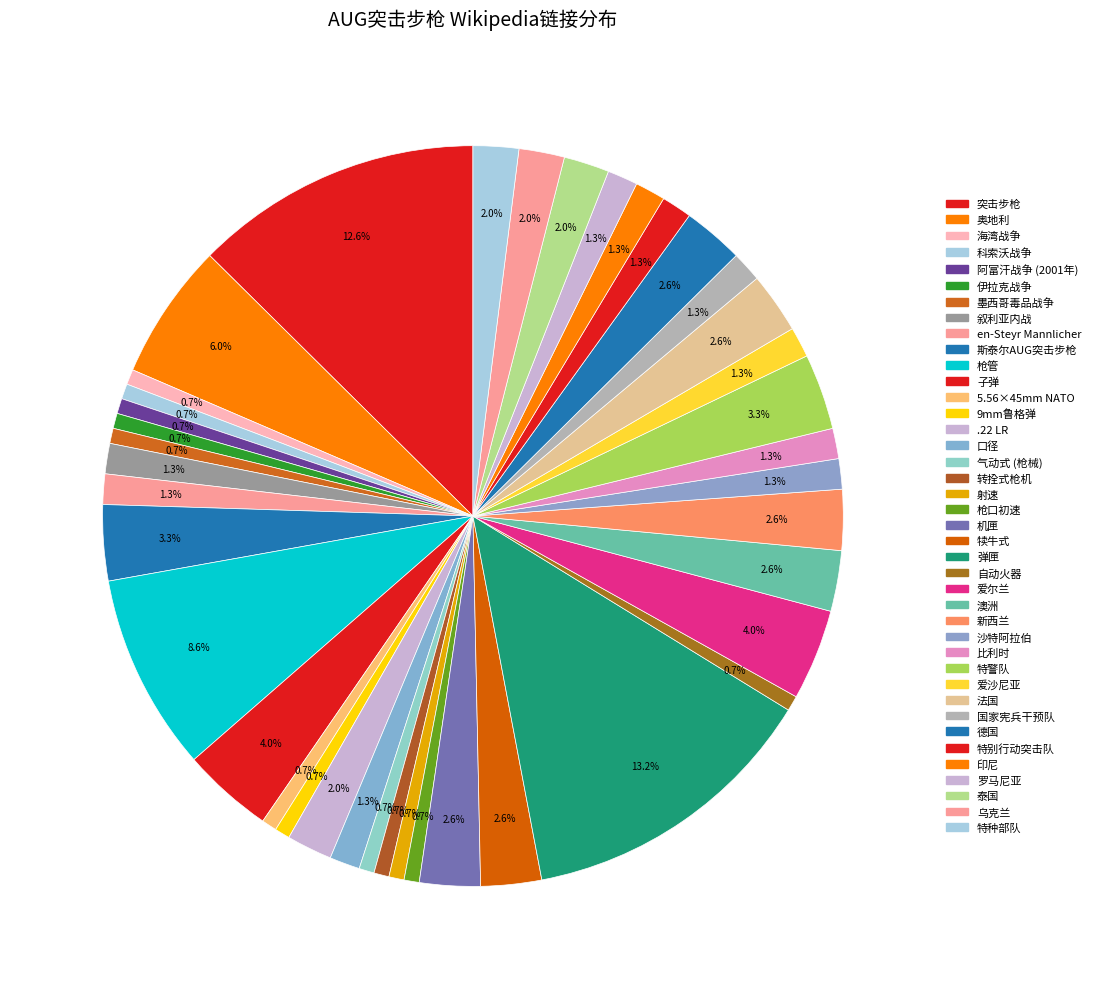

What percentage is the 枪管 slice, to the nearest percent?

9%